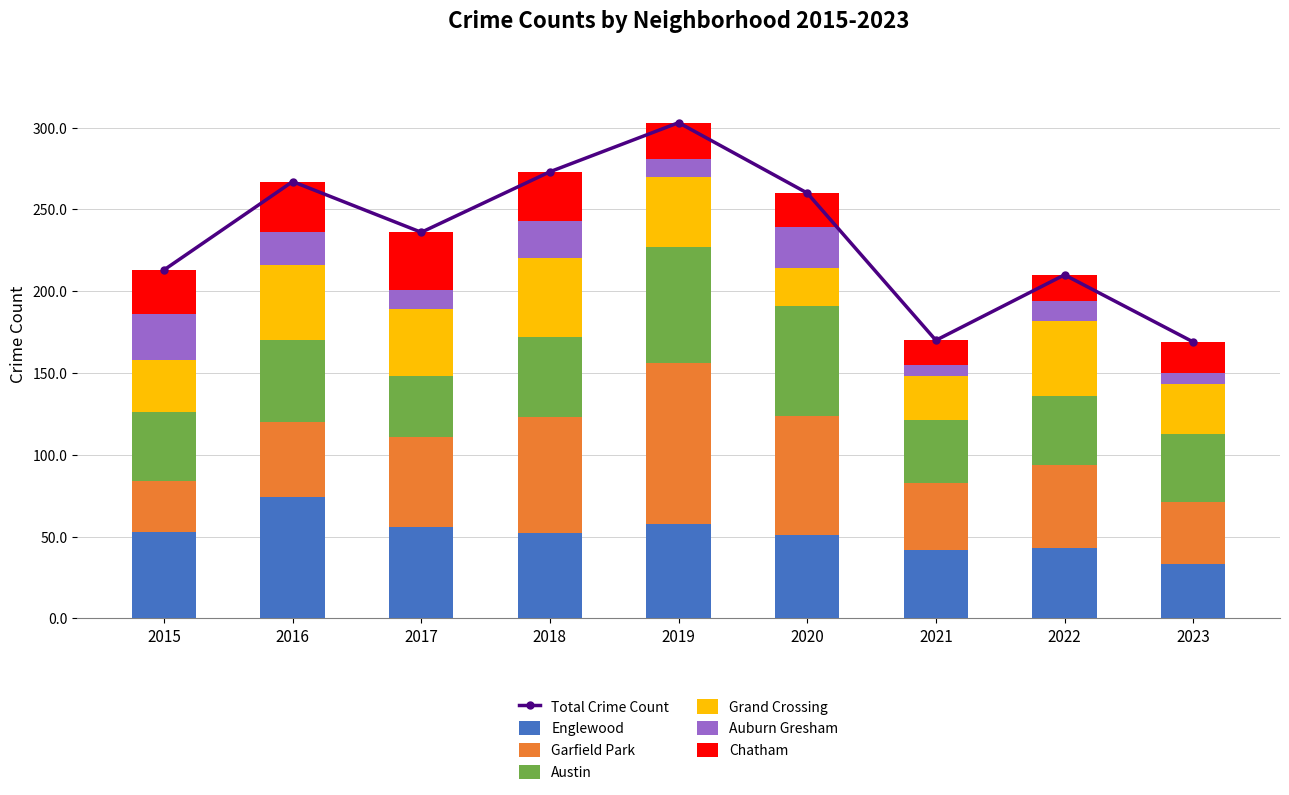

Reading right to left, list all the values displayed in this chart.

Englewood: 2023=33	2022=43	2021=42	2020=51	2019=58	2018=52	2017=56	2016=74	2015=53
Garfield Park: 2023=38	2022=51	2021=41	2020=73	2019=98	2018=71	2017=55	2016=46	2015=31
Austin: 2023=42	2022=42	2021=38	2020=67	2019=71	2018=49	2017=37	2016=50	2015=42
Grand Crossing: 2023=30	2022=46	2021=27	2020=23	2019=43	2018=48	2017=41	2016=46	2015=32
Auburn Gresham: 2023=7	2022=12	2021=7	2020=25	2019=11	2018=23	2017=12	2016=20	2015=28
Chatham: 2023=19	2022=16	2021=15	2020=21	2019=22	2018=30	2017=35	2016=31	2015=27